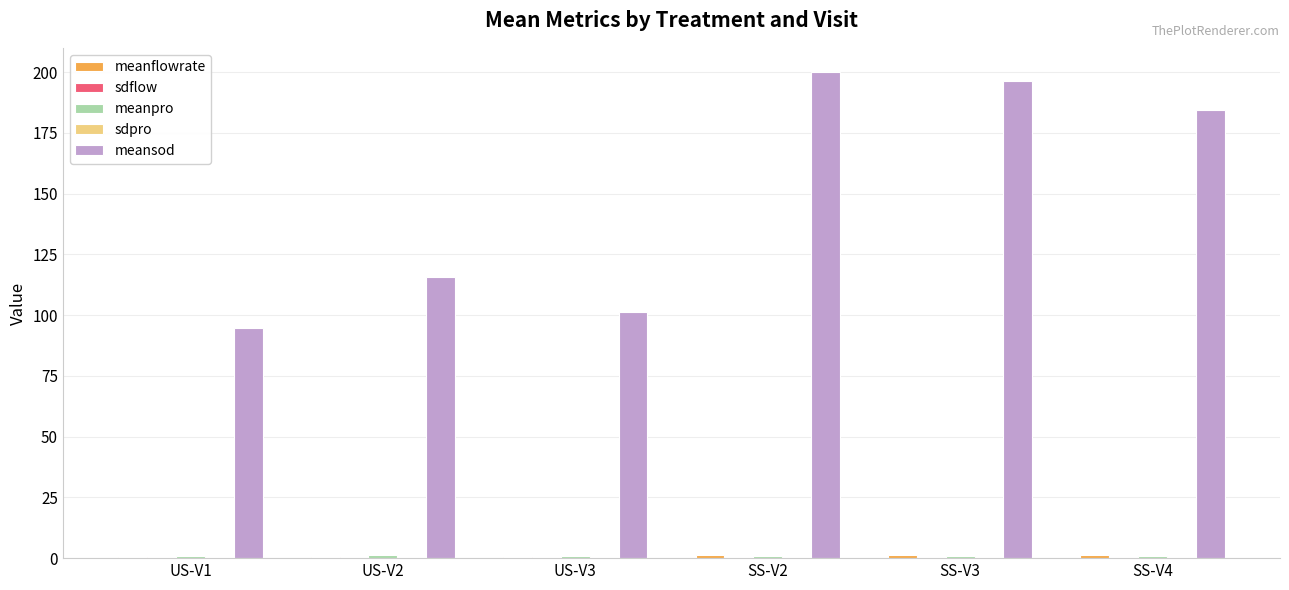

Which series has the largest total across all categories?

meansod